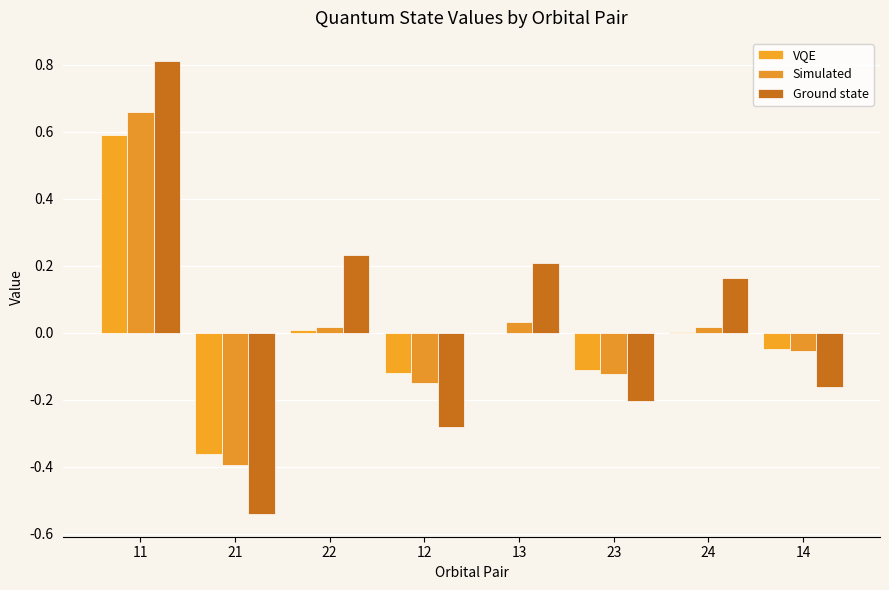

Reading left to right, list all the values displayed in this chart.

VQE: 0.6	-0.4	0.0	-0.1	-0.0	-0.1	0.0	-0.0
Simulated: 0.7	-0.4	0.0	-0.2	0.0	-0.1	0.0	-0.1
Ground state: 0.8	-0.5	0.2	-0.3	0.2	-0.2	0.2	-0.2